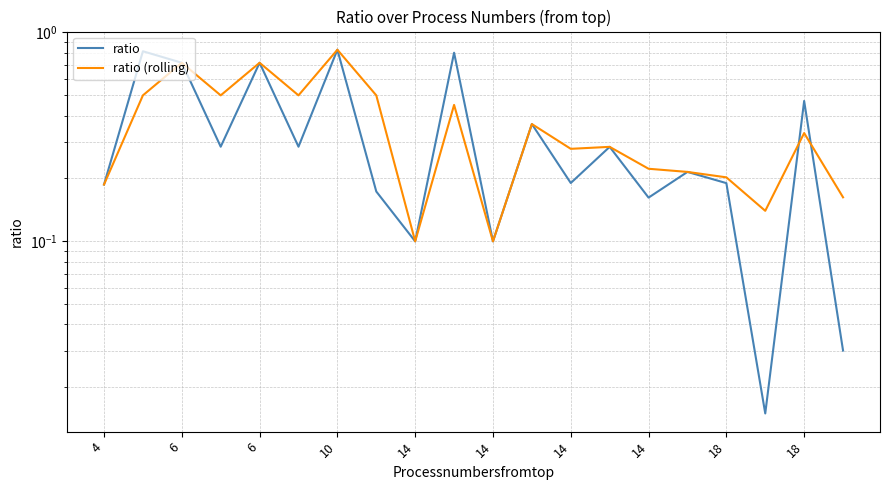

What is the maximum value shown in the chart?

0.8